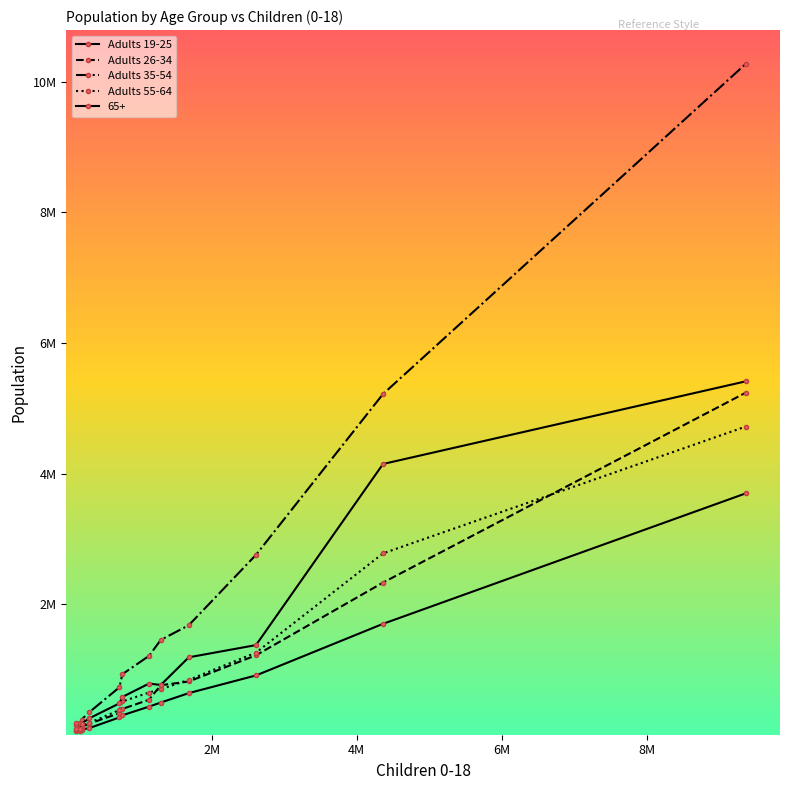

Is this an area chart (filled region under the line)?

No